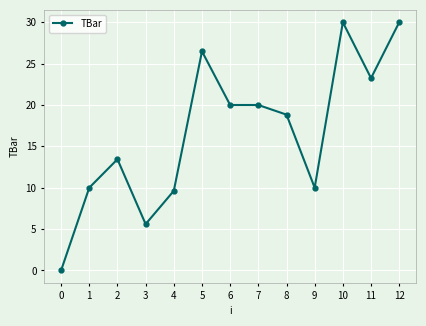

What is the value of the 7th point from the left?

20.0